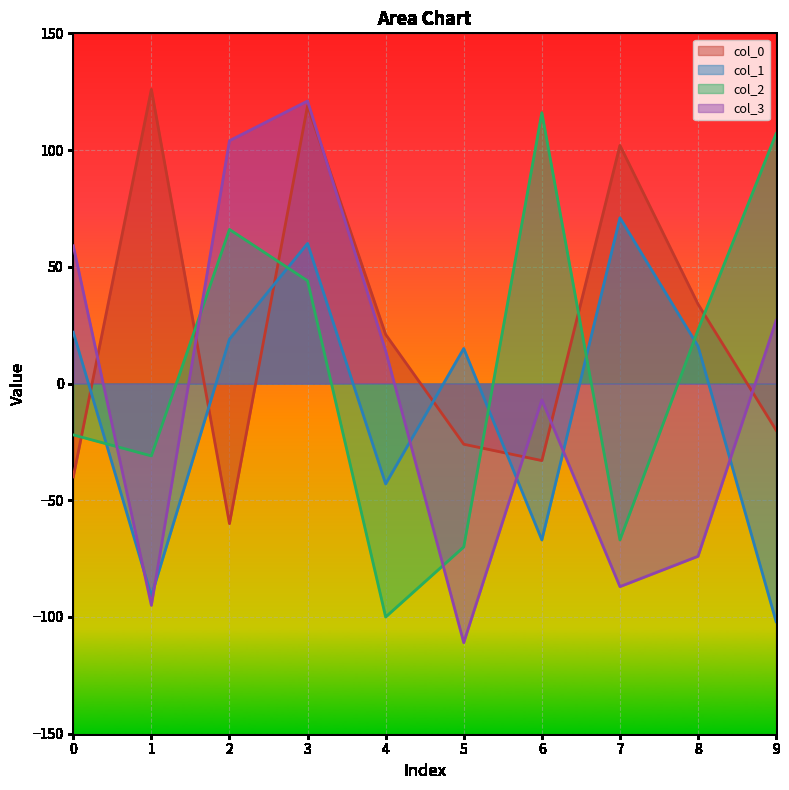

What is the value of the col_2 point at the 10th from the left?

107